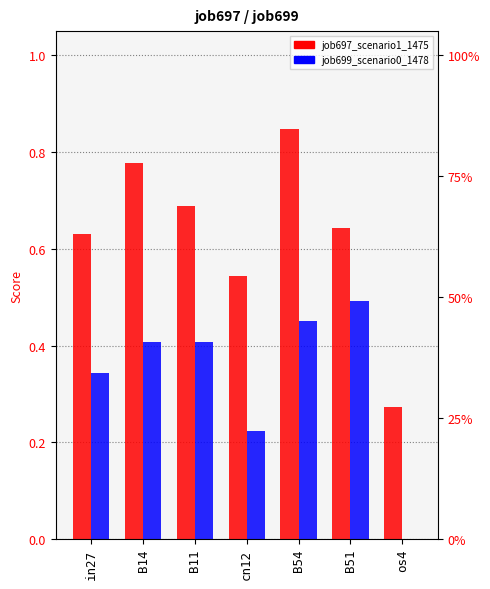

What is the label of the 6th bar from the right?

B14